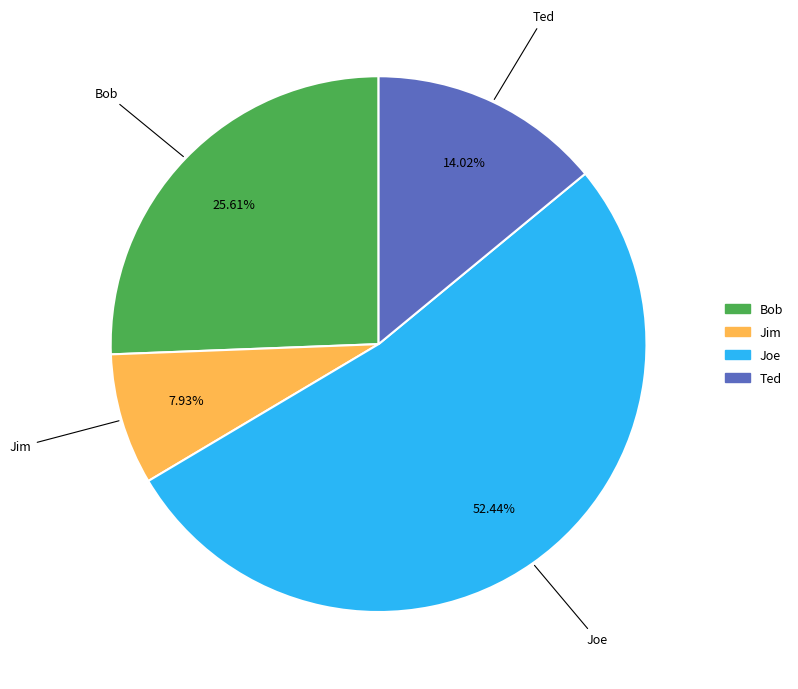

Which has a higher value, Bob or Ted?

Bob